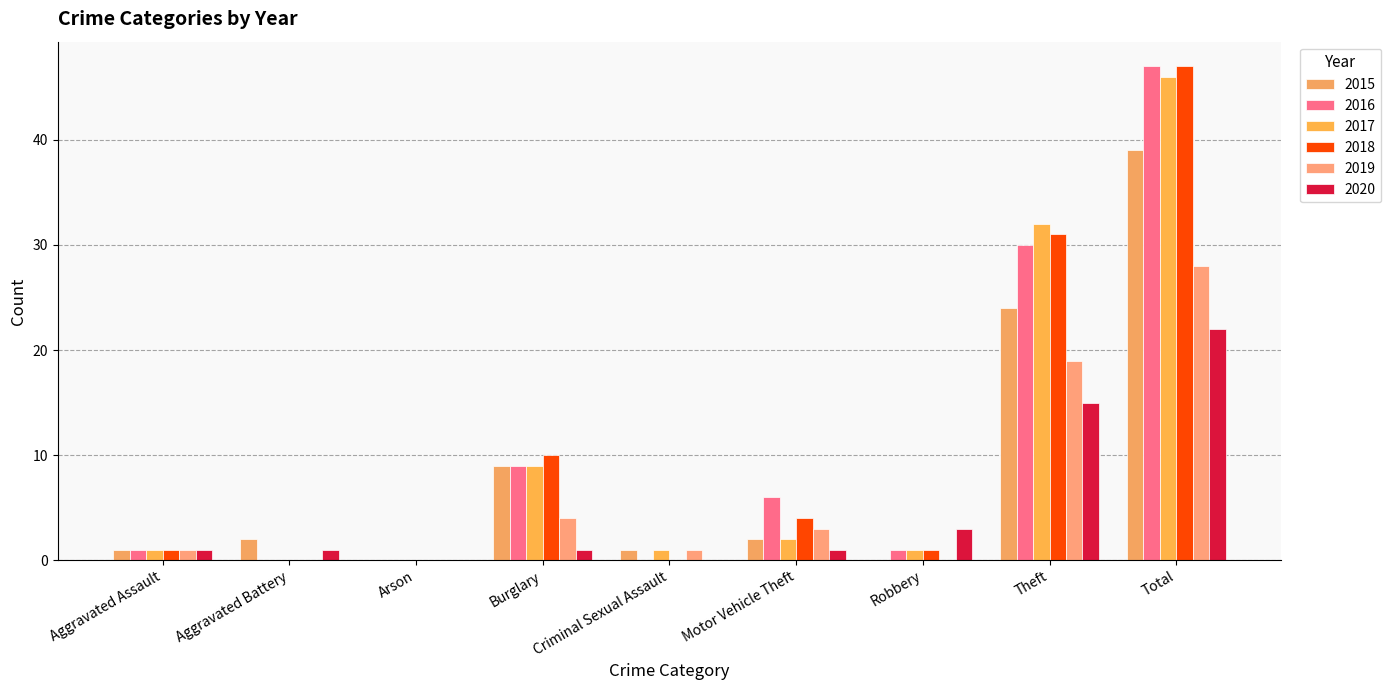

What is the spread (max minus min) of values at Theft?

17